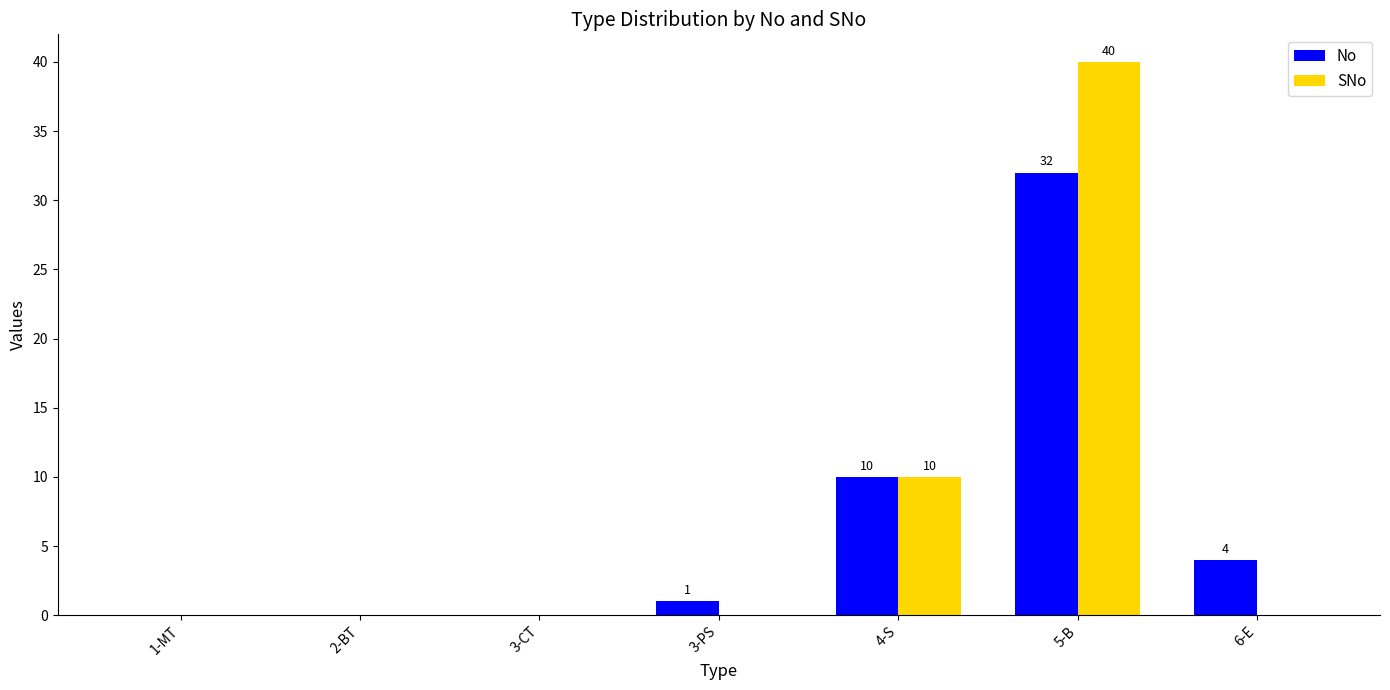

What is the maximum value shown in the chart?

40